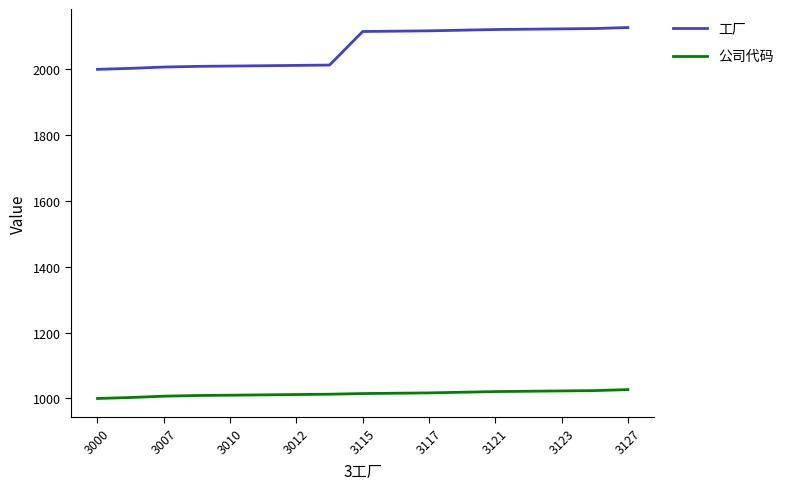

What is the difference between the maximum and minimum values in the 公司代码 series?

27